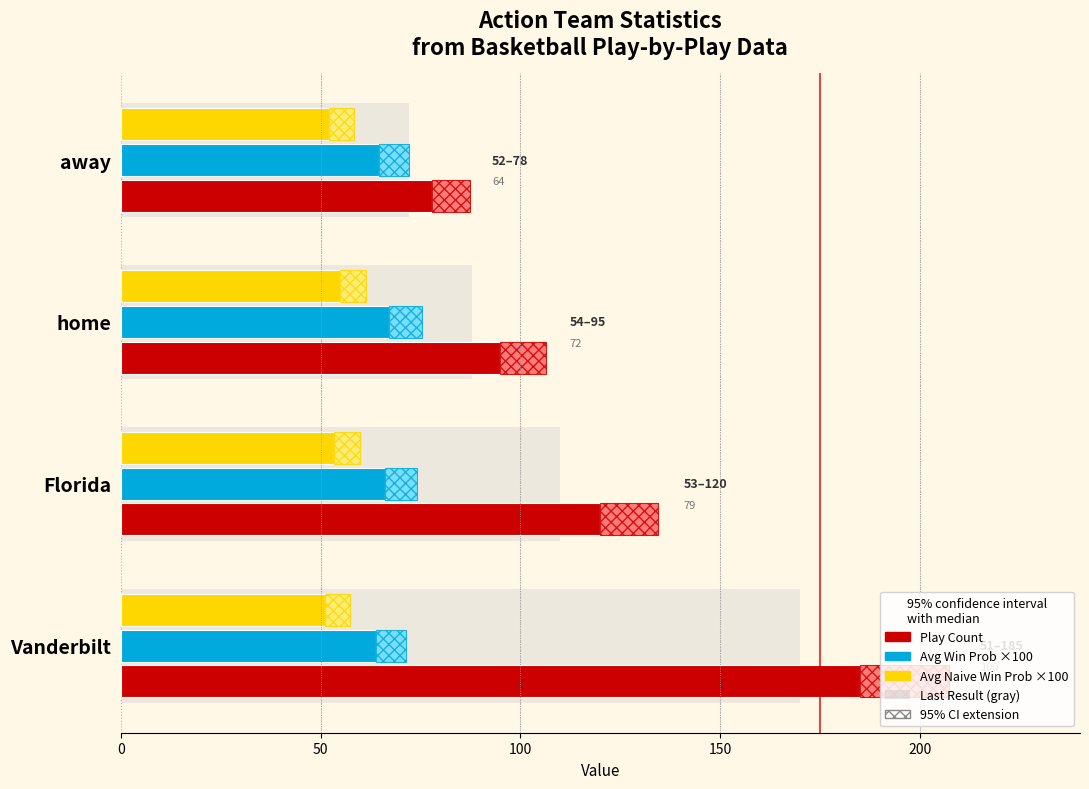

True or false: Play Count has a value of 40.8 at home.

False